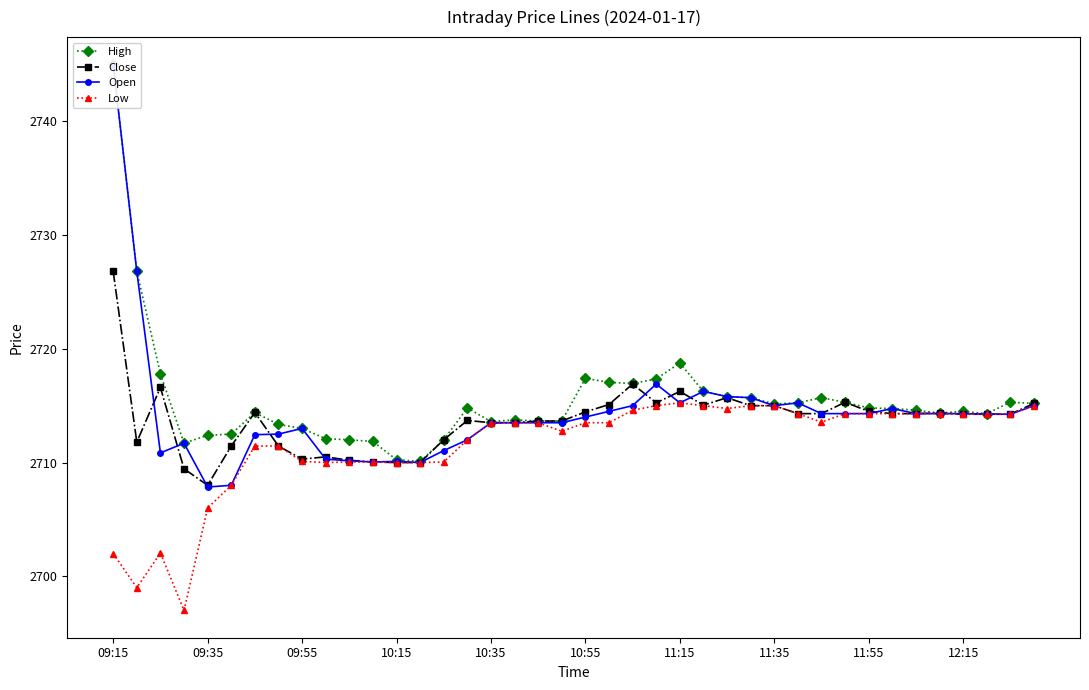

At which label does Close reach its peak?

09:15